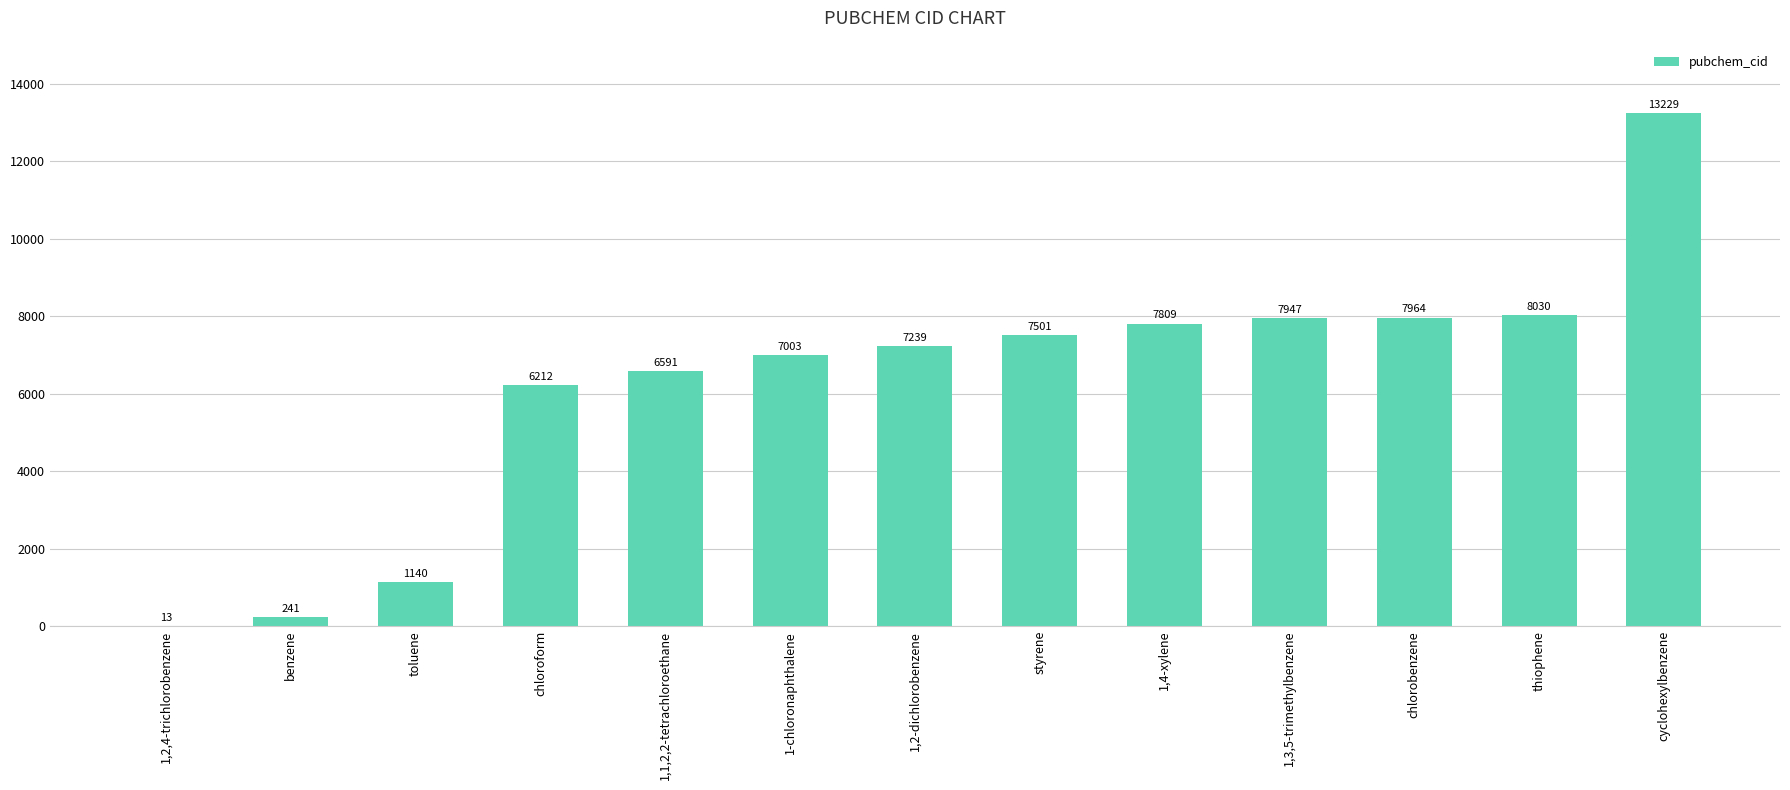

Approximately how many times larger is the value at 1,4-xylene compared to 1-chloronaphthalene?

1.1